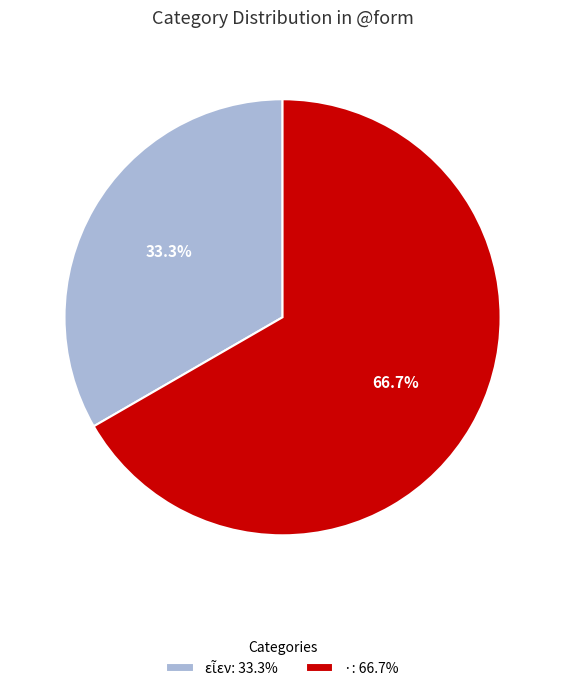

Does any single category account for the majority?

Yes